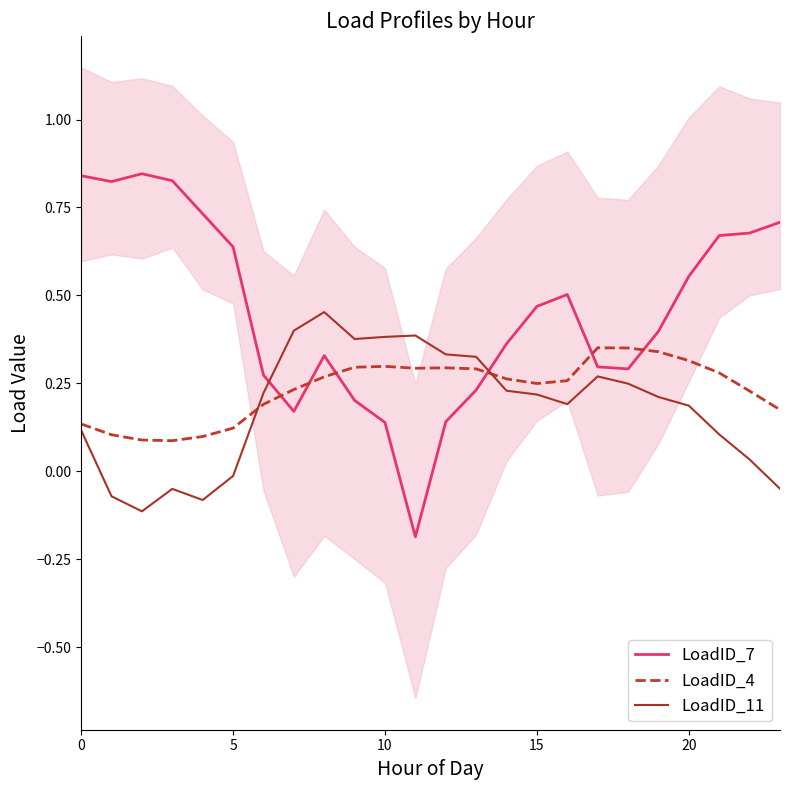

What is the lowest value of the LoadID_11 series?

-0.1